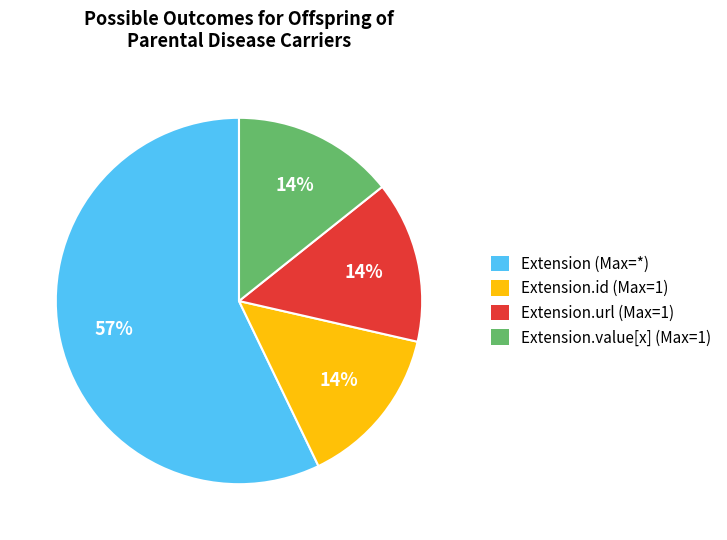

To the nearest percent, what is the difference between the largest and smallest slice percentages?

43%